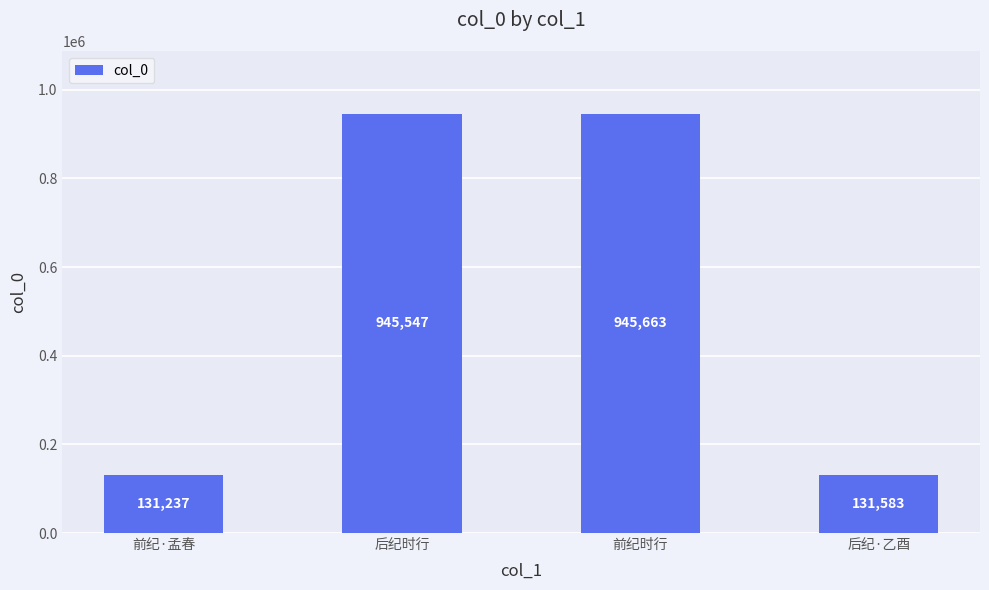

List the labels in order of value, largest first.

前纪时行, 后纪时行, 后纪·乙酉, 前纪·孟春